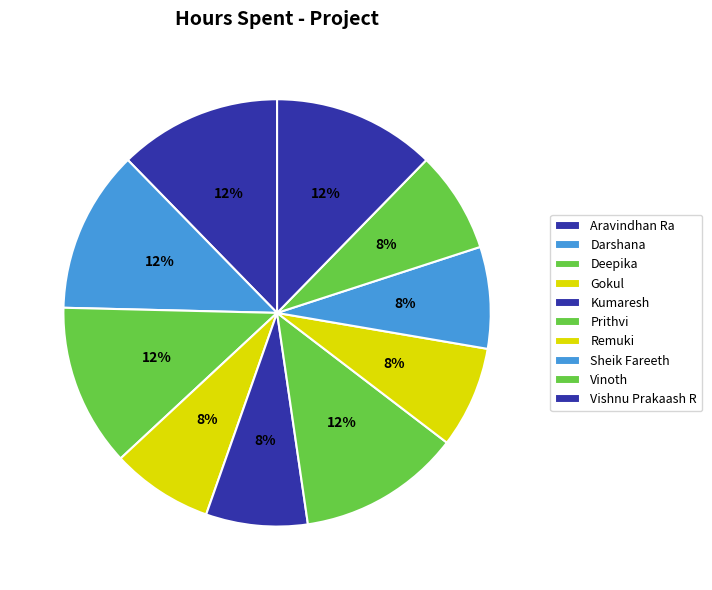

Is there a majority slice in this chart?

No